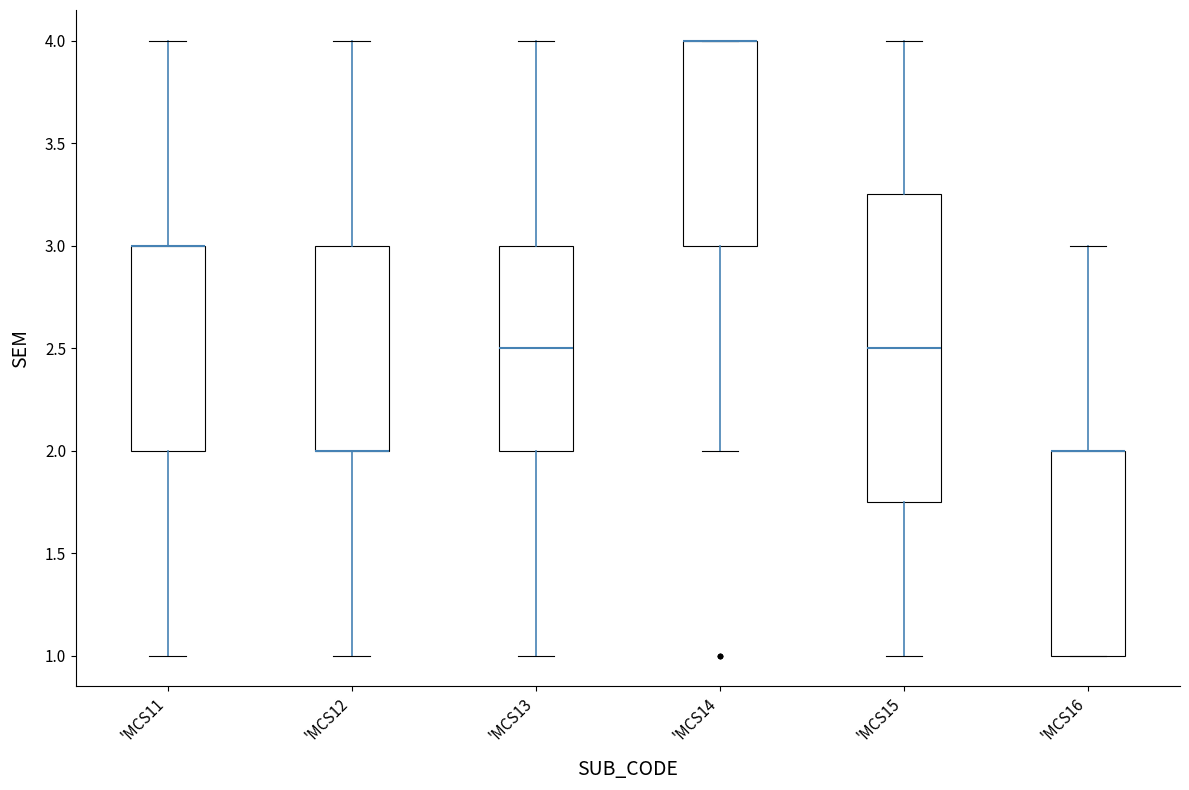

Reading left to right, transcribe this box plot: for each box, give where its median line is, the range the box spans, and where its two whiskers end, as read against the y-axis. The values are not printed on the chart, so give them approximately, as read against the axis.

'MCS11: median 3.00 (drawn on the box's upper edge), box 2.00 to 3.00, whiskers 1.00 to 4.00
'MCS12: median 2.00 (drawn on the box's lower edge), box 2.00 to 3.00, whiskers 1.00 to 4.00
'MCS13: median 2.50, box 2.00 to 3.00, whiskers 1.00 to 4.00
'MCS14: median 4.00 (drawn on the box's upper edge), box 3.00 to 4.00, whiskers 2.00 to 4.00
'MCS15: median 2.50, box 1.75 to 3.25, whiskers 1.00 to 4.00
'MCS16: median 2.00 (drawn on the box's upper edge), box 1.00 to 2.00, whiskers 1.00 to 3.00